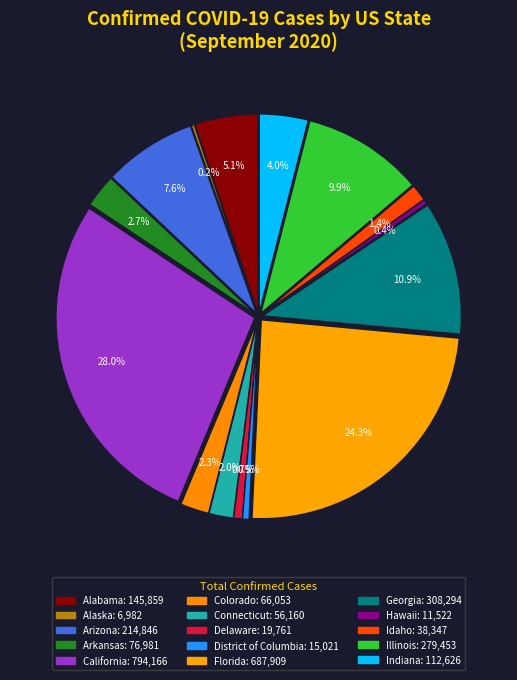

What percentage is the Arkansas slice, to the nearest percent?

3%